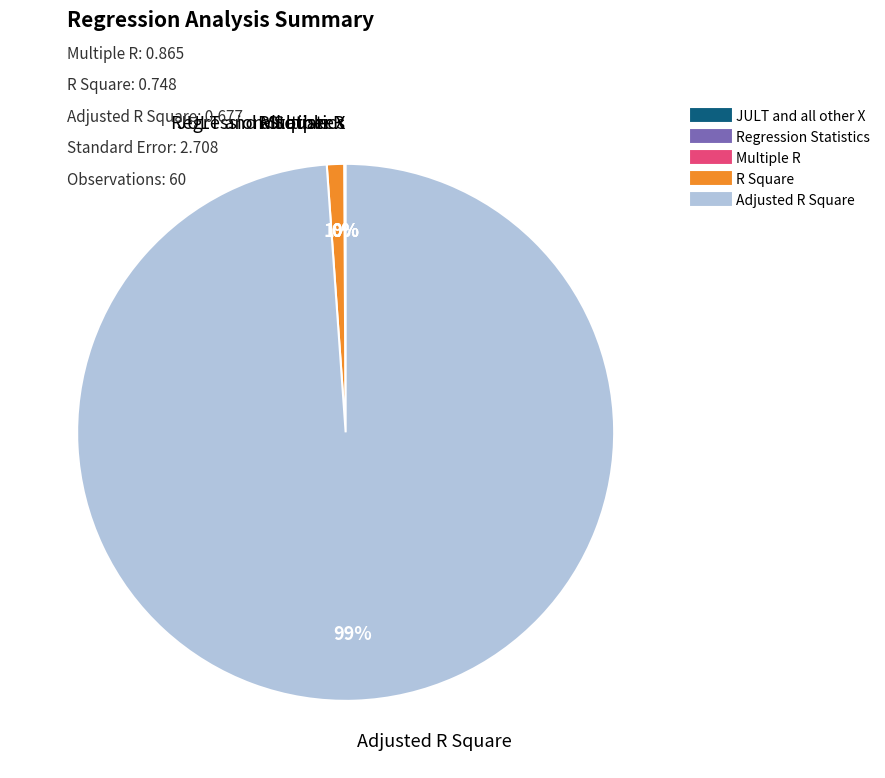

To the nearest percent, what is the difference between the largest and smallest slice percentages?

99%